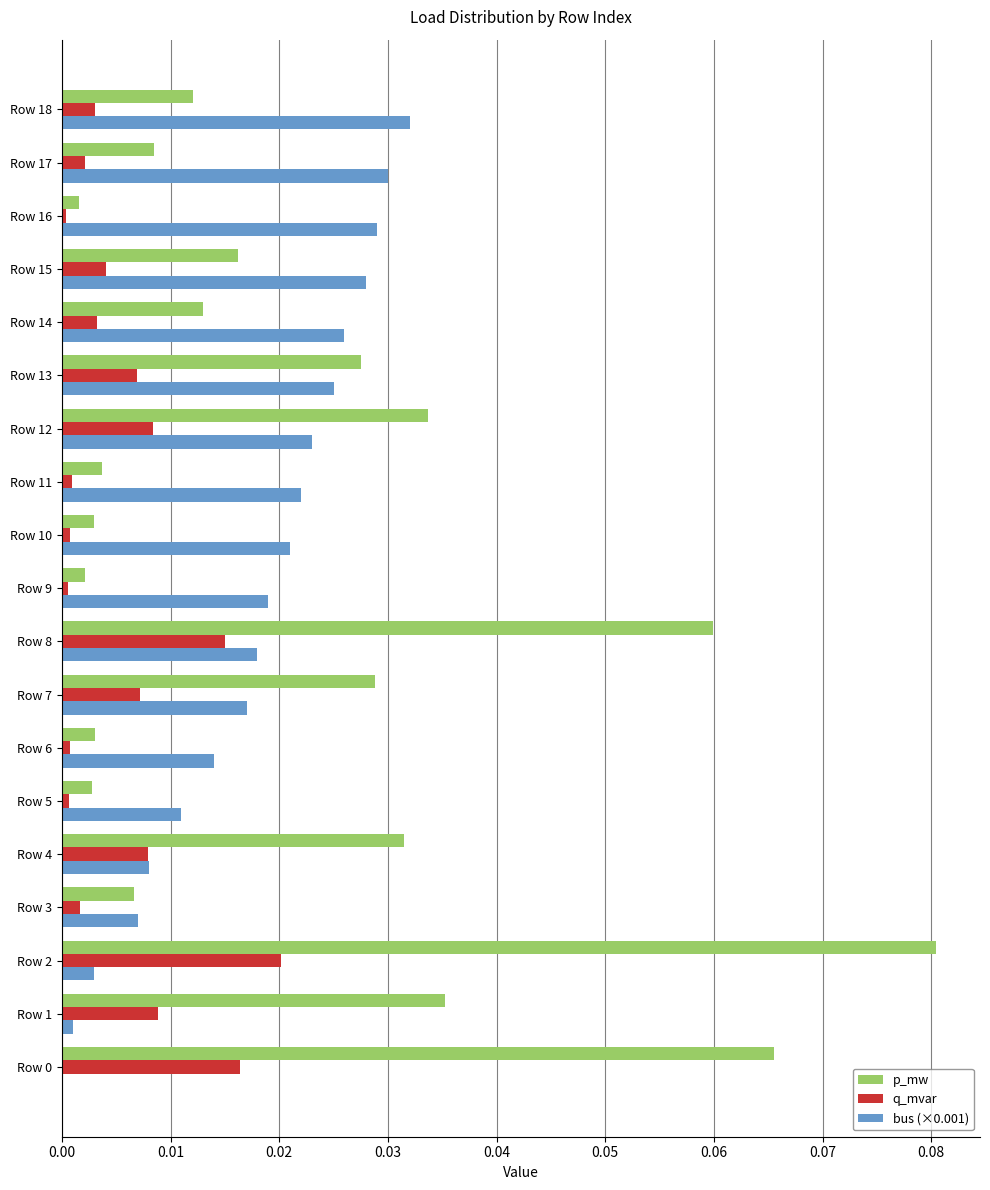

What are all the series names shown in the legend?

p_mw, q_mvar, bus (×0.001)